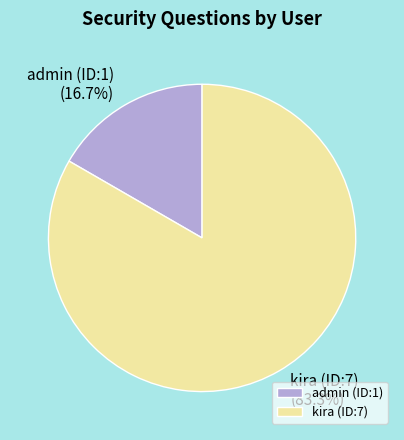

What is the smallest slice in the pie chart?

admin (ID:1)